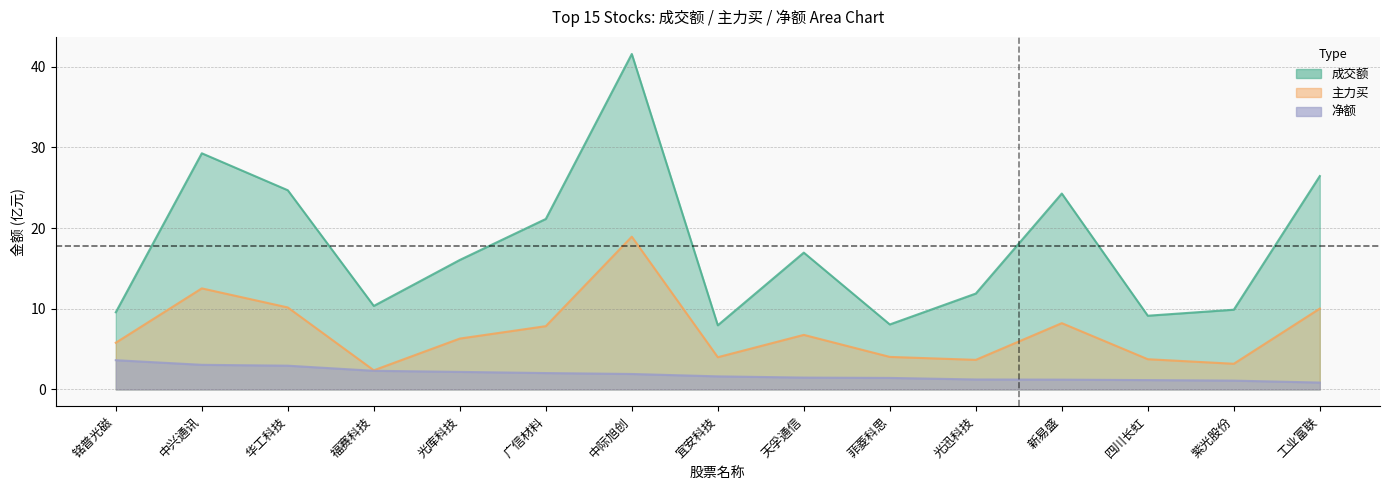

In 主力买, how many points are higher than both neighbors (excluding endpoints)?

4